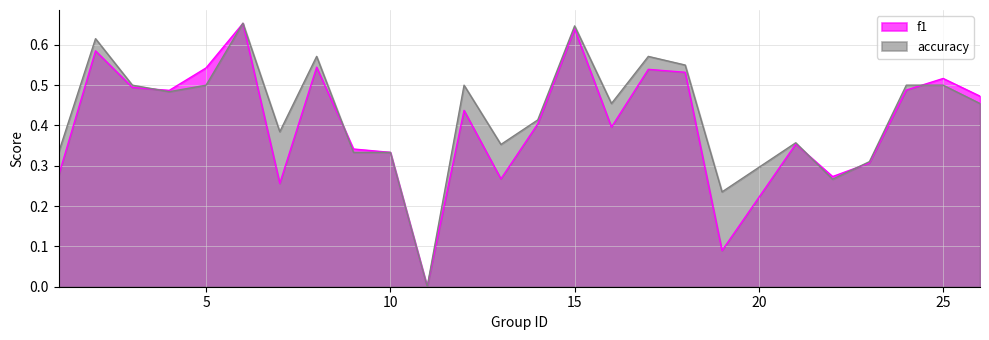

Reading left to right, list all the values displayed in this chart.

f1: 1=0.3	2=0.6	3=0.5	4=0.5	5=0.5	6=0.7	7=0.3	8=0.5	9=0.3	10=0.3	11=0.0	12=0.4	13=0.3	14=0.4	15=0.6	16=0.4	17=0.5	18=0.5	19=0.1	21=0.4	22=0.3	23=0.3	24=0.5	25=0.5	26=0.5
accuracy: 1=0.3	2=0.6	3=0.5	4=0.5	5=0.5	6=0.7	7=0.4	8=0.6	9=0.3	10=0.3	11=0.0	12=0.5	13=0.4	14=0.4	15=0.6	16=0.5	17=0.6	18=0.6	19=0.2	21=0.4	22=0.3	23=0.3	24=0.5	25=0.5	26=0.5